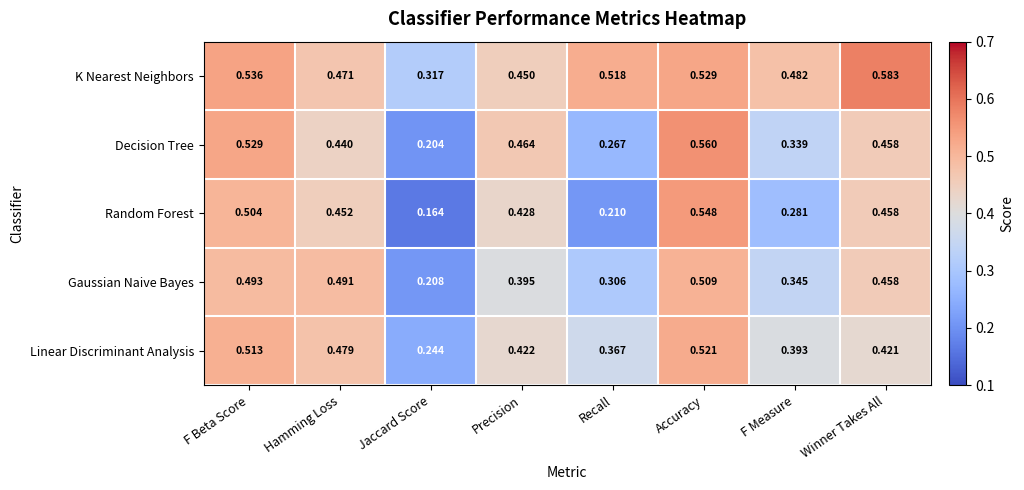

Which label corresponds to the smallest value in the chart?

Jaccard Score